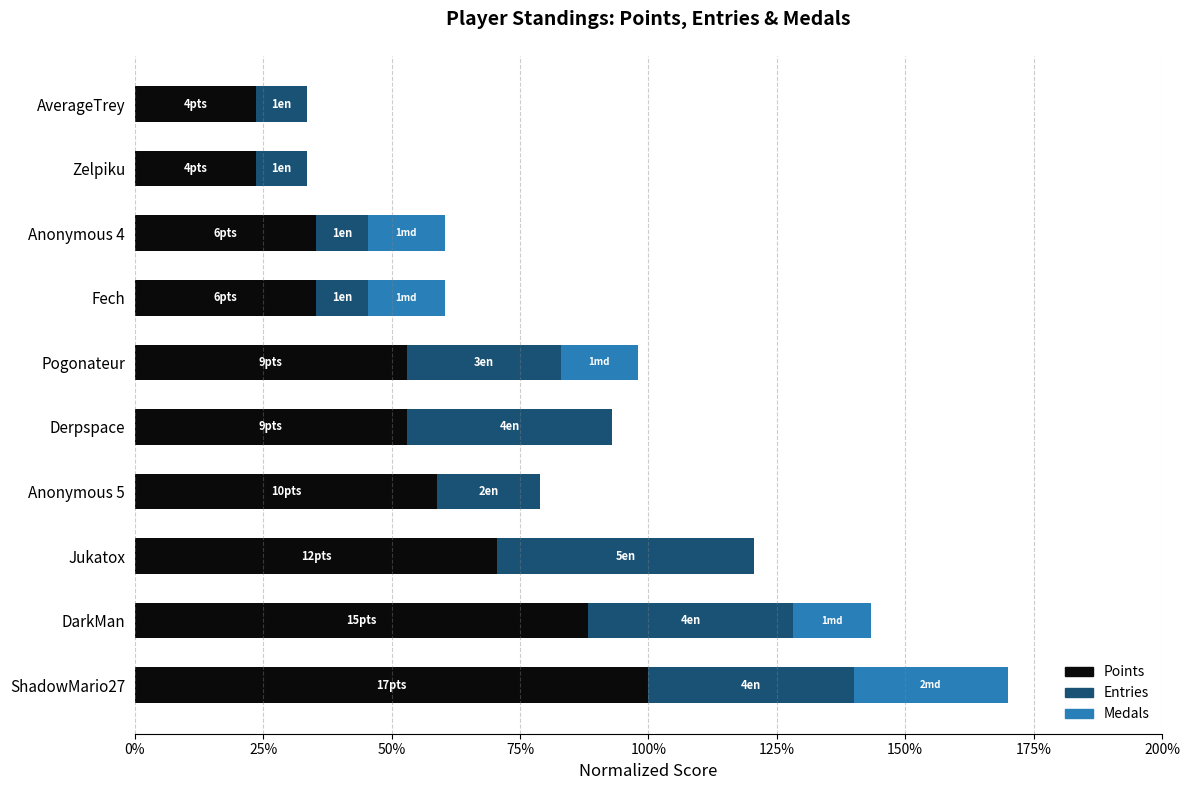

At which category is the sum across all series the highest?

ShadowMario27